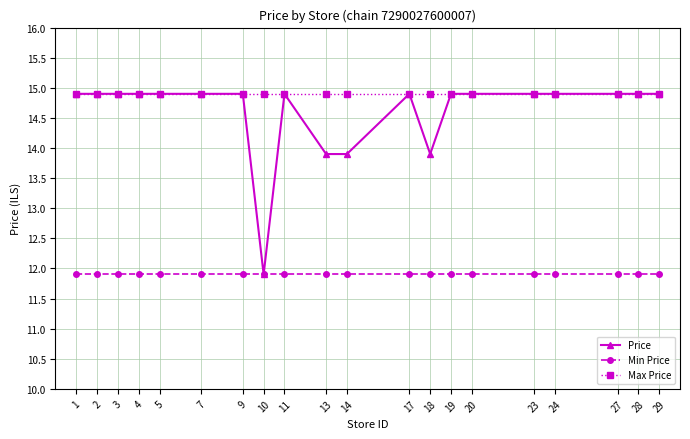

Which series has the widest spread of values?

Price